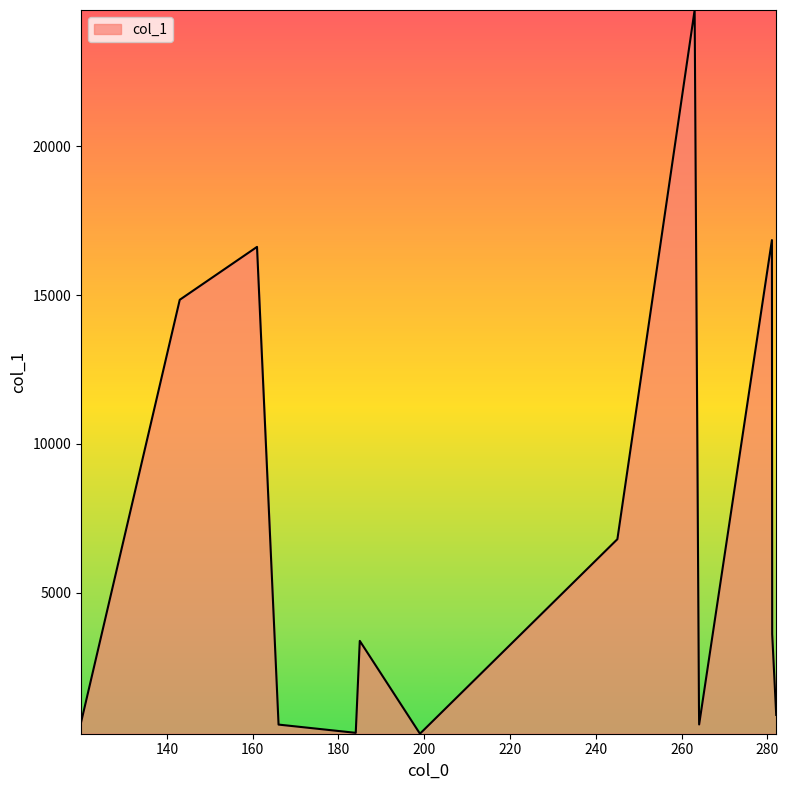

What is the maximum value shown in the chart?

24579.1